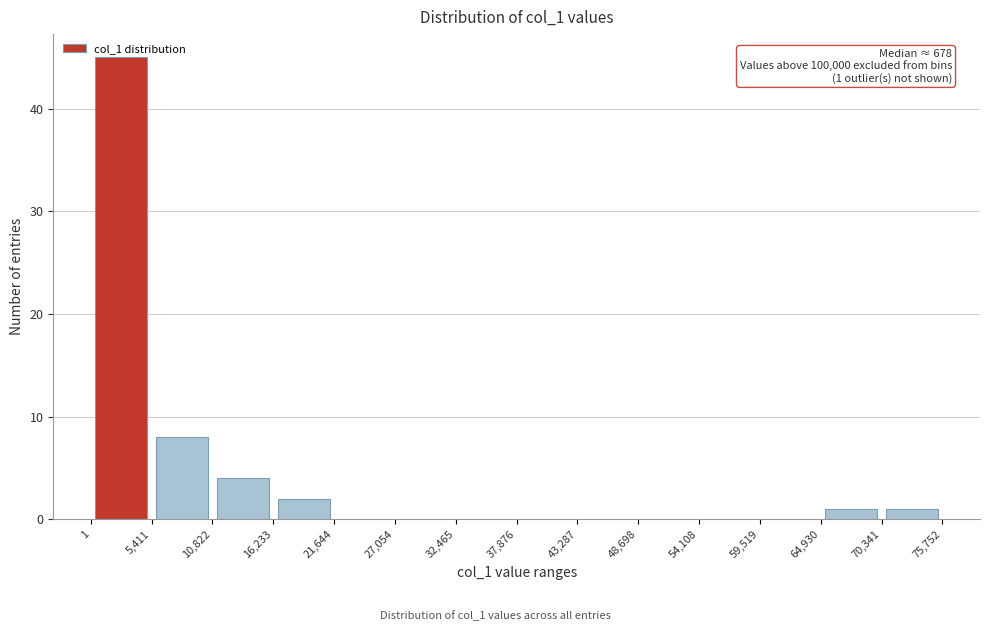

Over which range of the x-axis is the bar tallest?

1 to 5,411